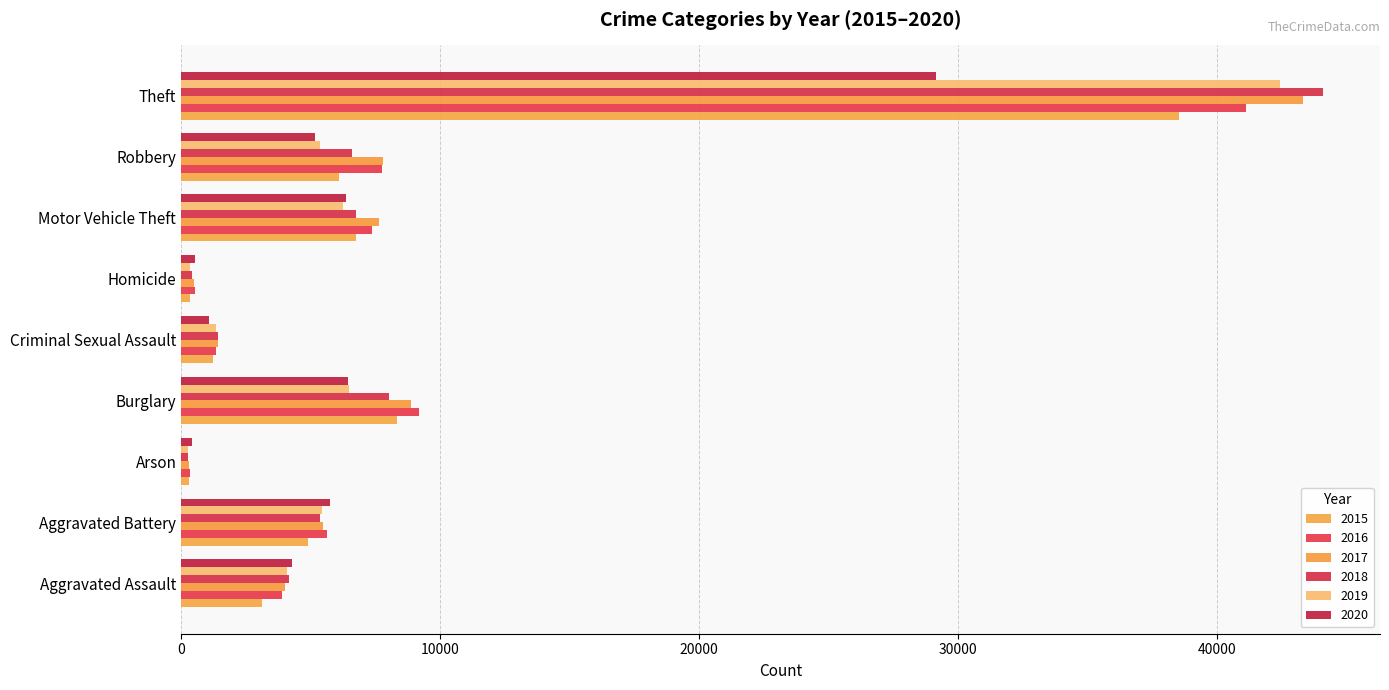

Count the number of data series in this chart.

6